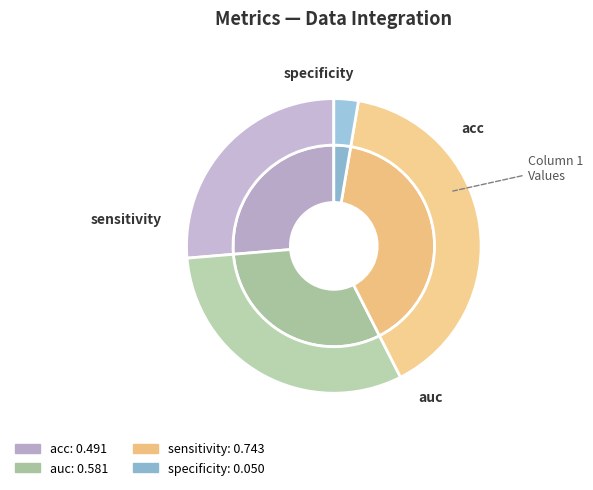

To the nearest percent, what portion does specificity represent?

3%